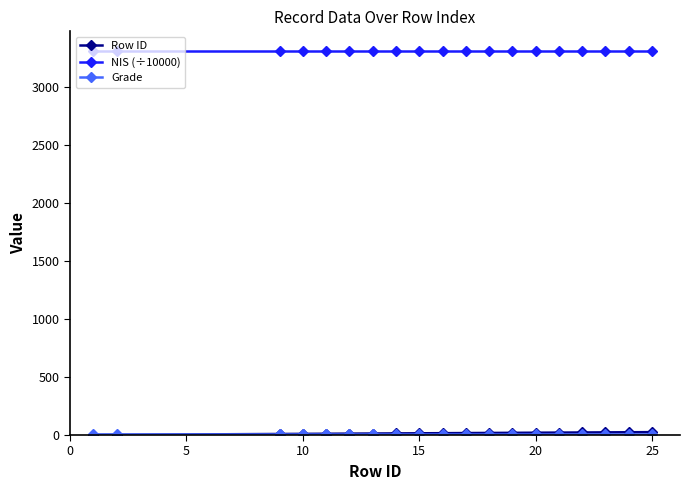

Which series has the largest total across all categories?

NIS (÷10000)